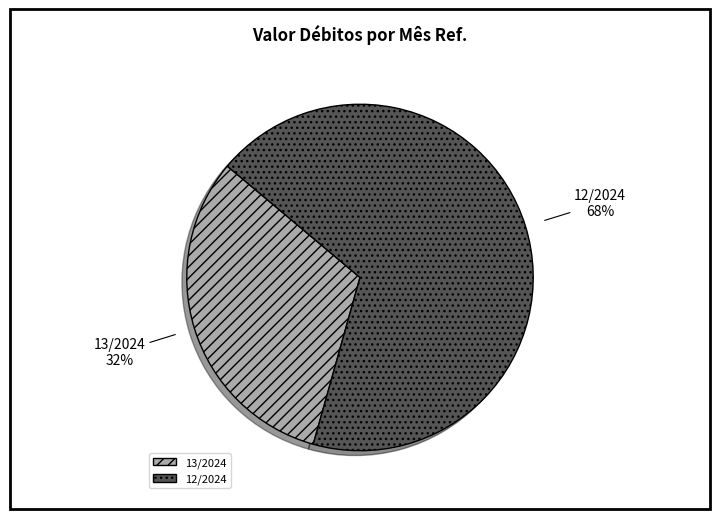

How many segments does this pie chart have?

2